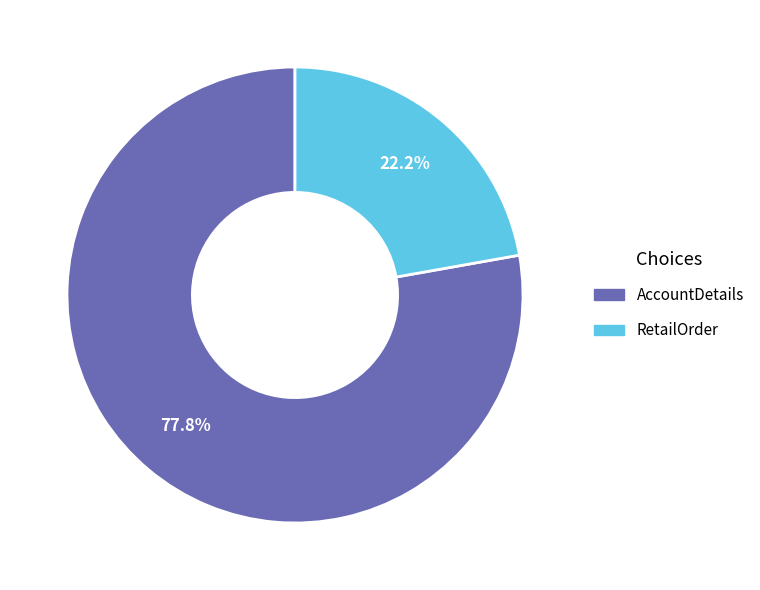

The AccountDetails slice represents 78% of the pie. True or false?

True